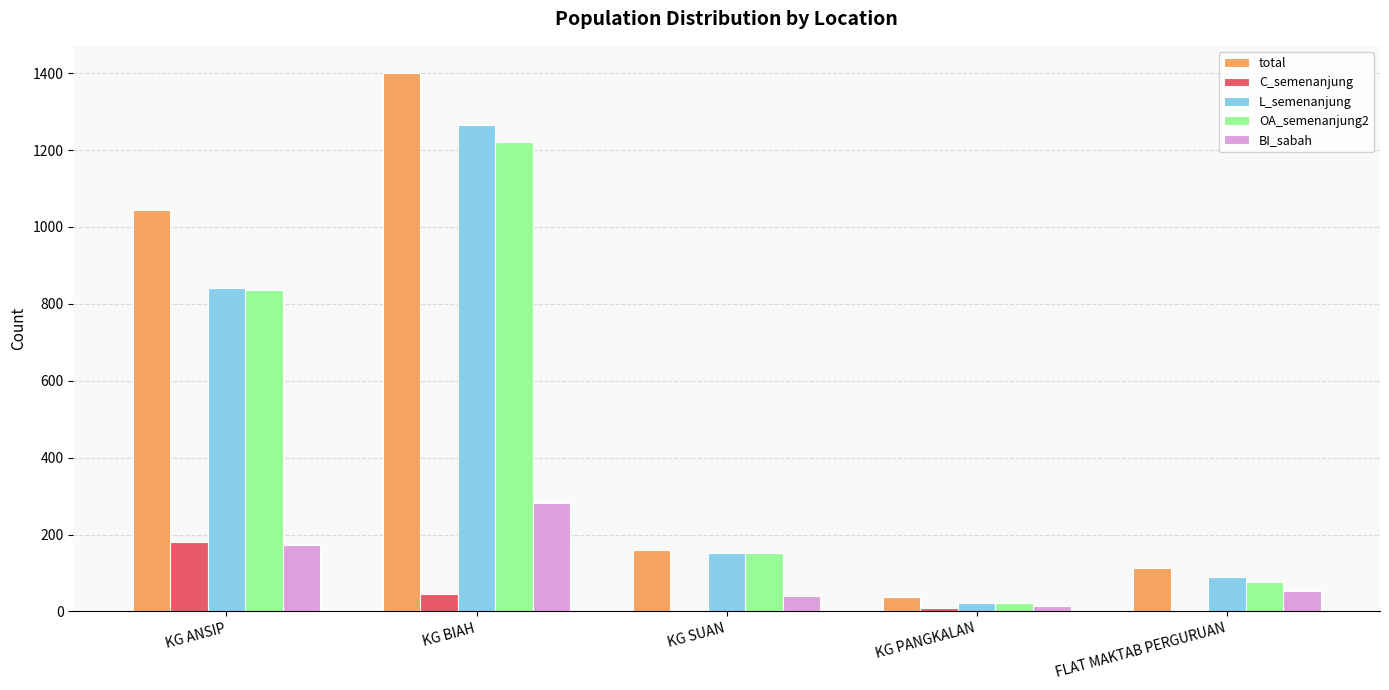

What is the difference between the OA_semenanjung2 values at KG BIAH and KG PANGKALAN?

1200